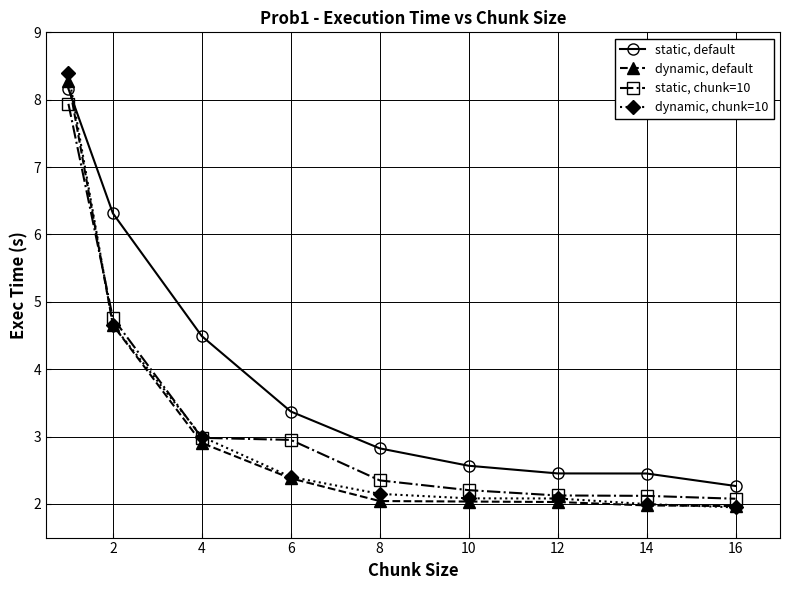

Which series has the widest spread of values?

dynamic, chunk=10